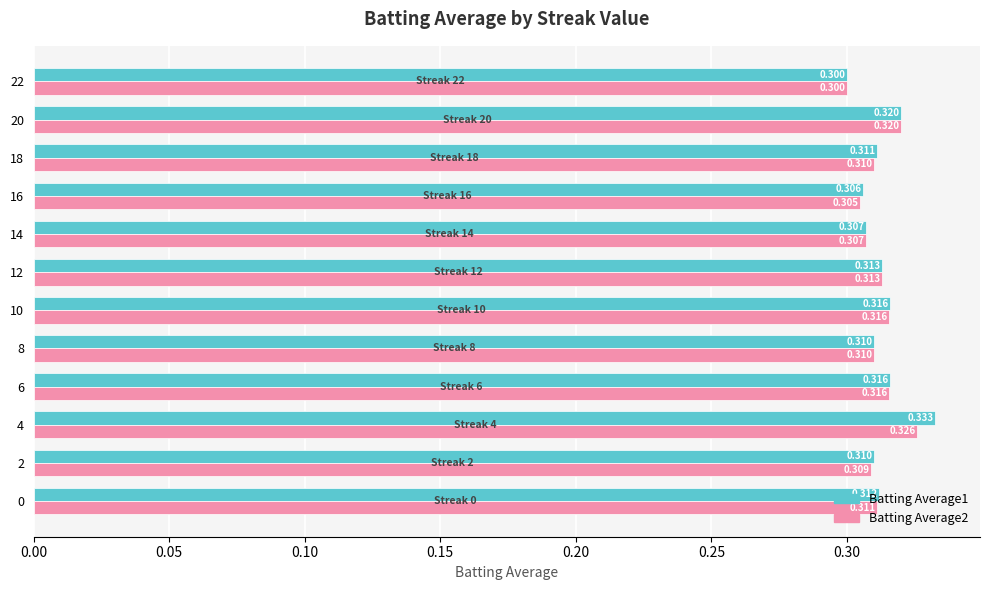

Is the value of Batting Average1 at 20 greater than the value of Batting Average2 at 6?

Yes